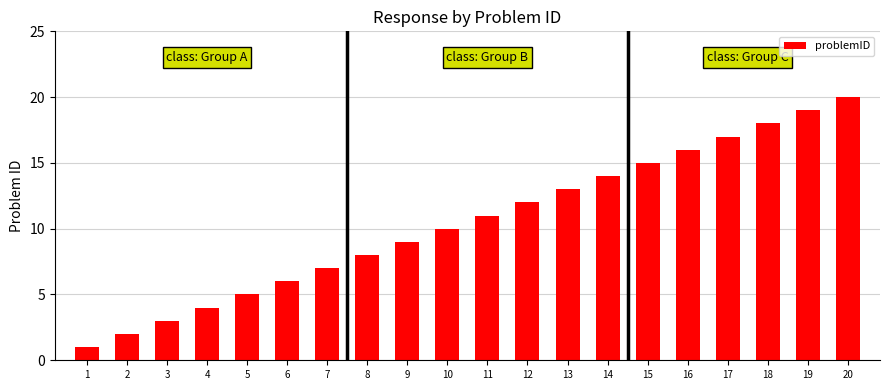

Reading right to left, what are all the values shown in this chart?

20	19	18	17	16	15	14	13	12	11	10	9	8	7	6	5	4	3	2	1